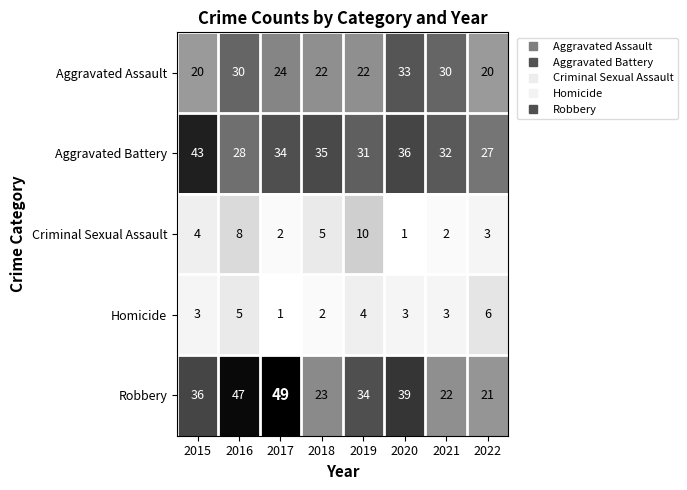

What is the sum of the Robbery values at 2021 and 2016?

69